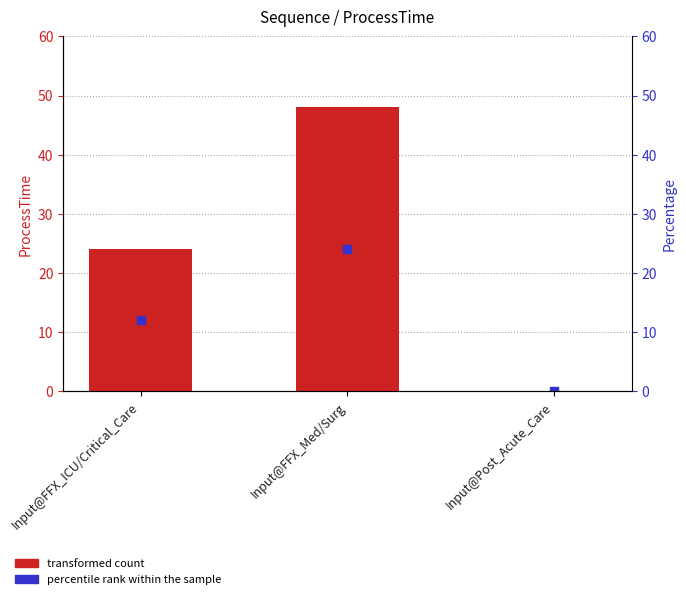

What is the change in value from Input@FFX_ICU/Critical_Care to Input@Post_Acute_Care?

-24